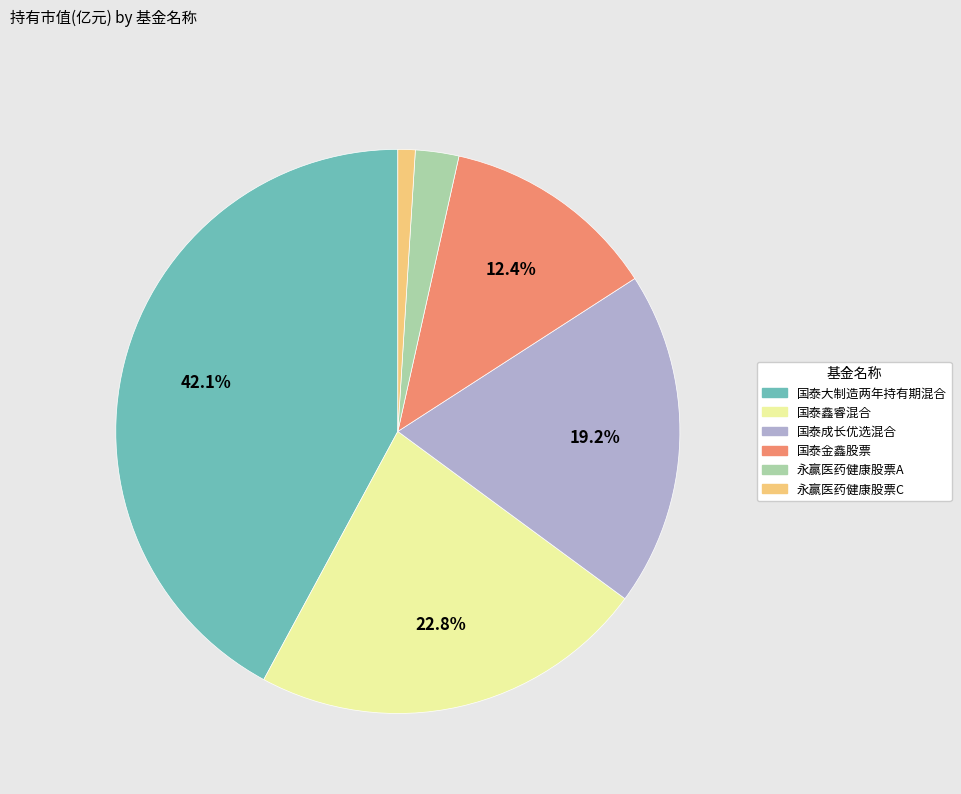

Which has a higher value, 国泰大制造两年持有期混合 or 永赢医药健康股票A?

国泰大制造两年持有期混合